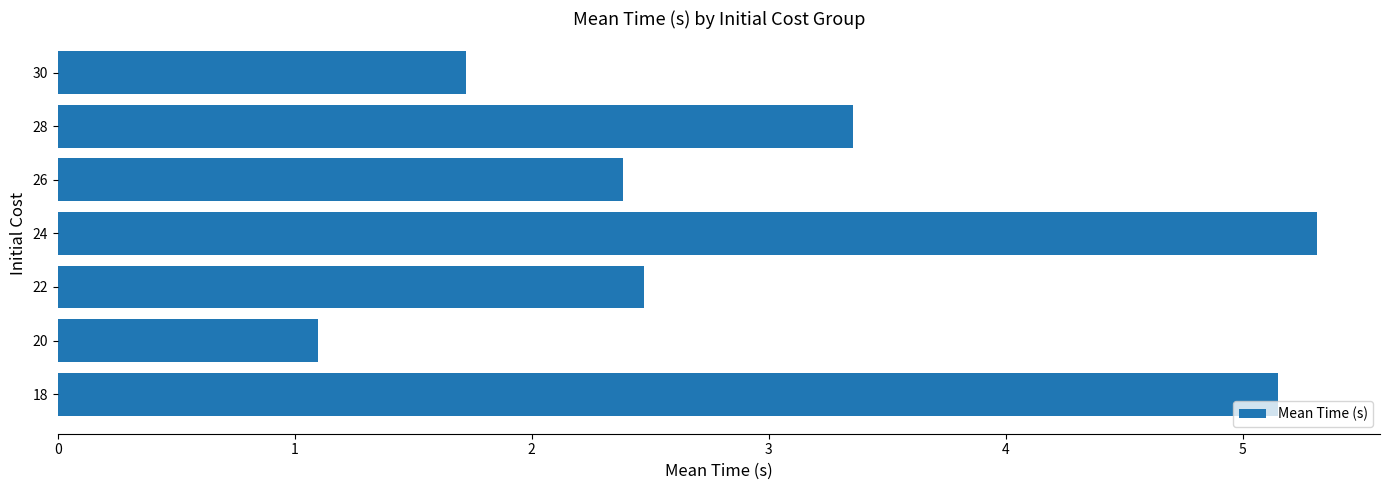

Which has a higher value, 26 or 30?

26